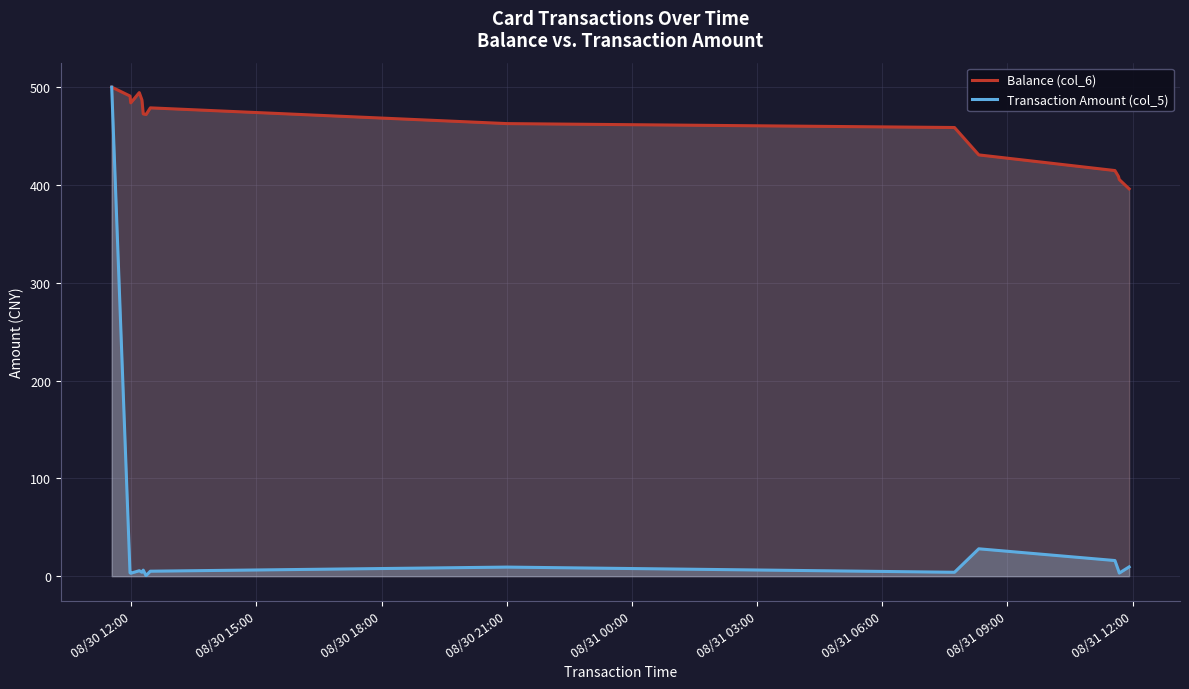

How many values in the Balance (col_6) series are below 472?

7